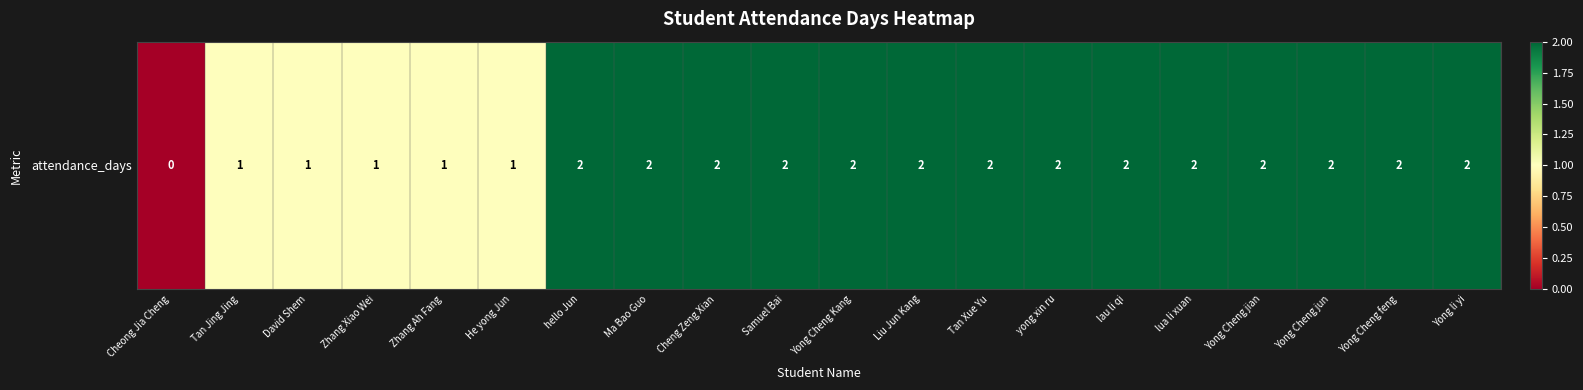

What is the change in value from He yong Jun to lau li qi?

+1